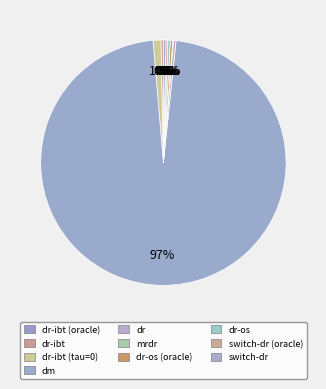

What percentage is the dm slice, to the nearest percent?

97%